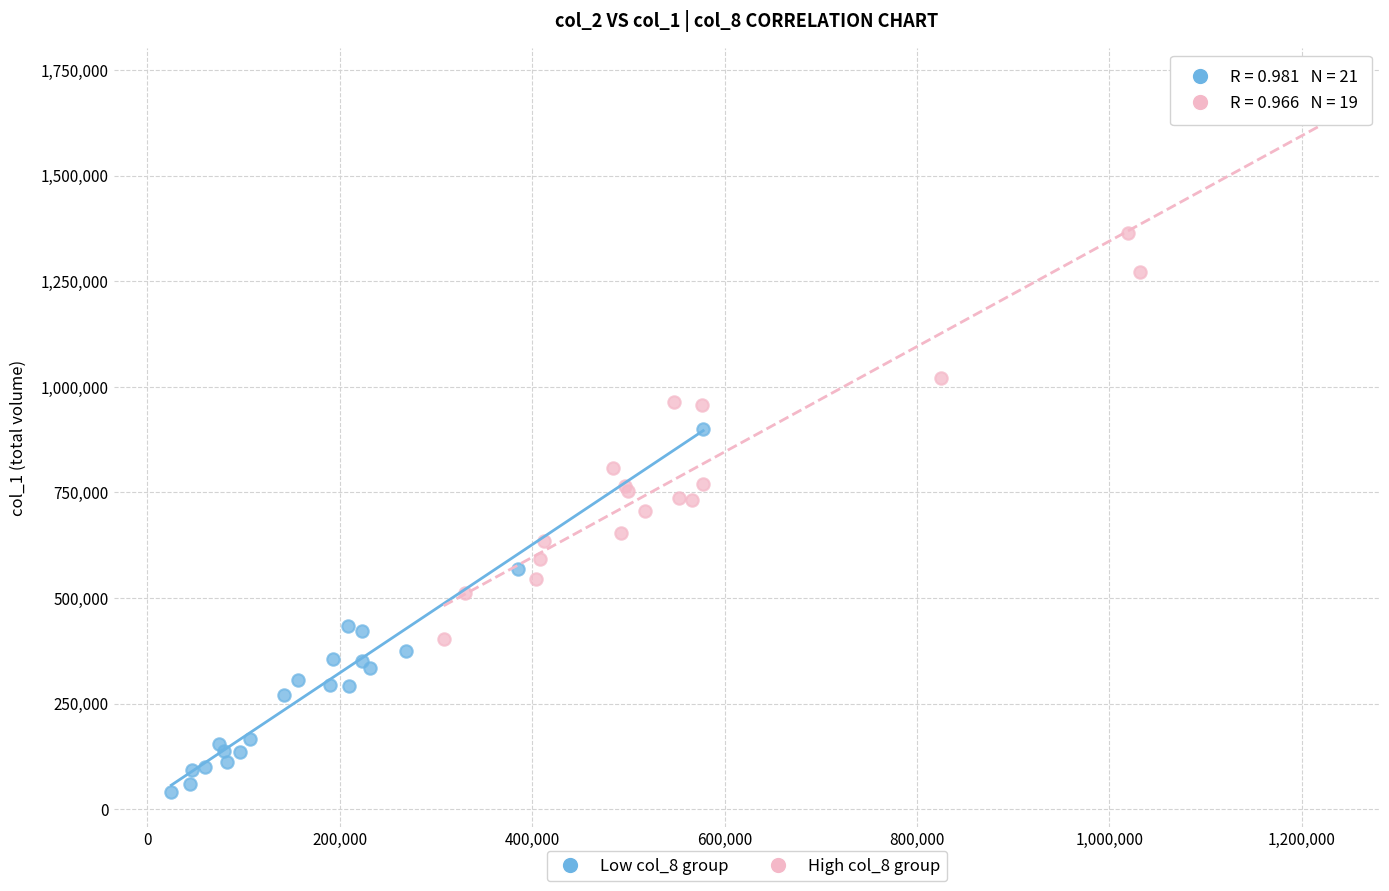

Which series contains the lowest Y value?

Low col_8 group